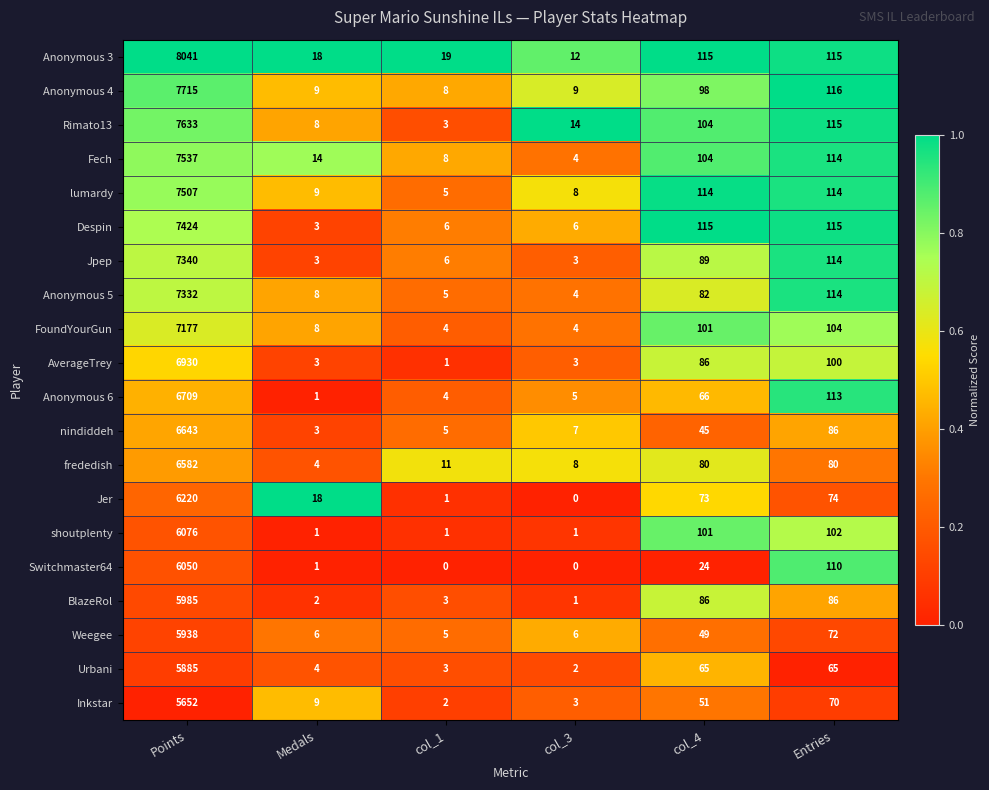

Between Points and col_4, which series saw the biggest shift?

Anonymous 3